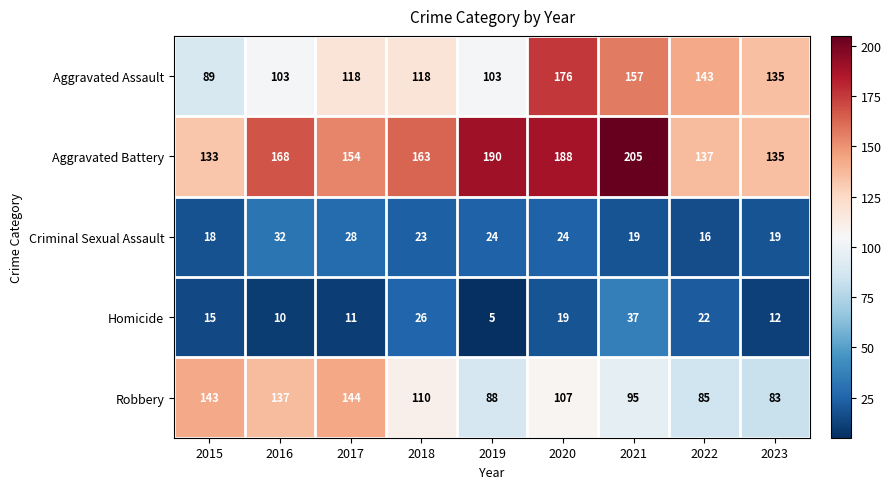

Where does the Robbery series first go above 107?

2015